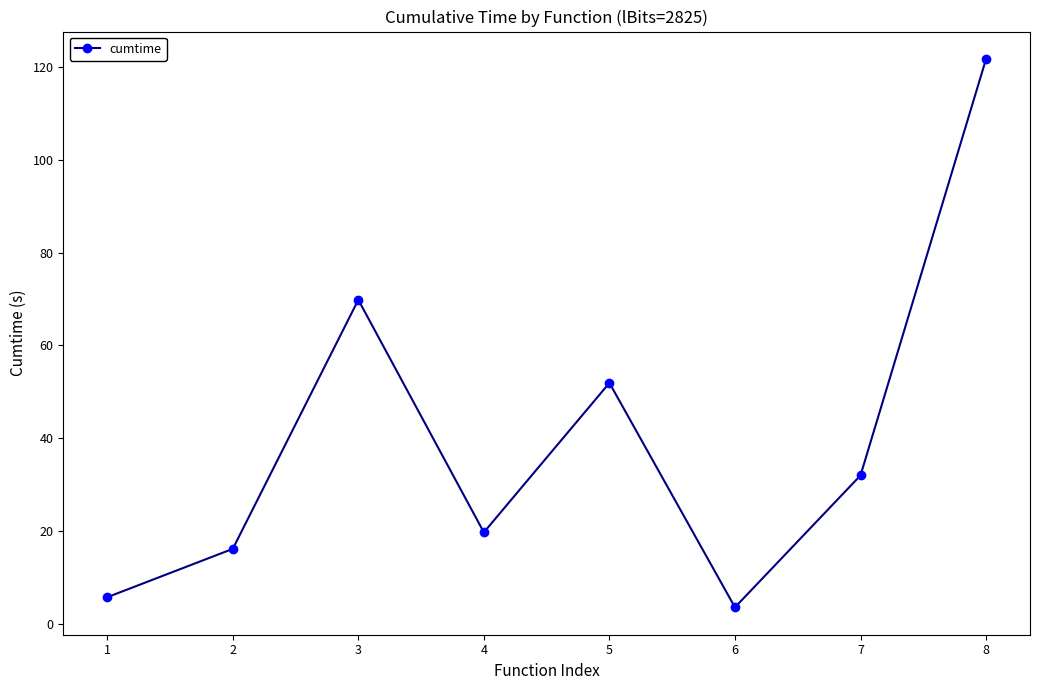

What is the change in value from 4 to 6?

-16.2